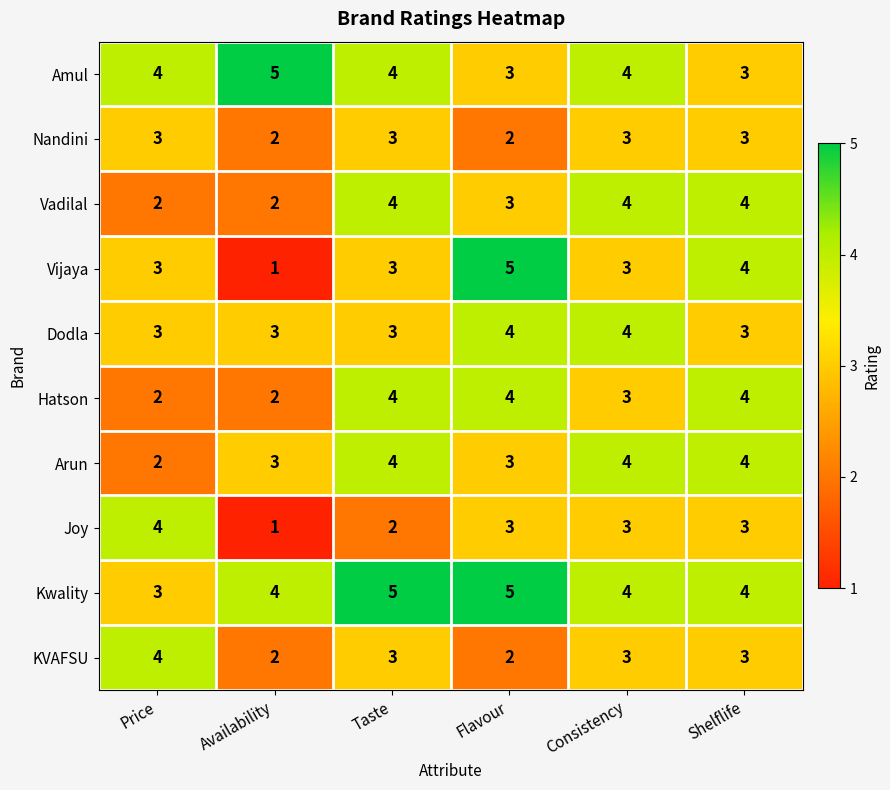

How many categories are shown in the chart?

6